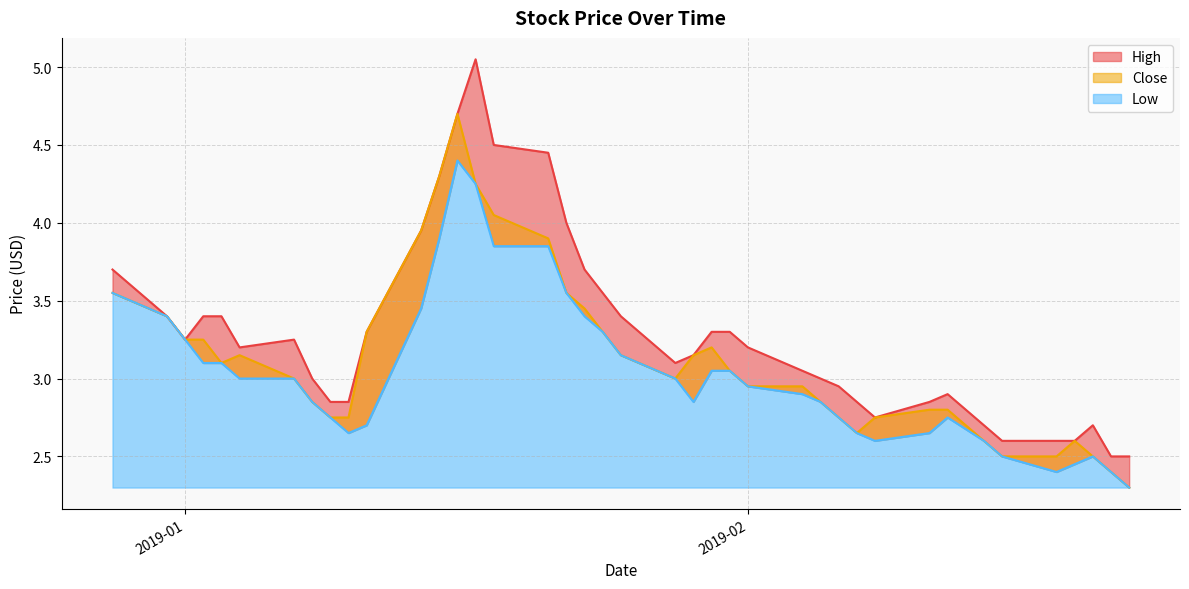

What position from the right is 2019-01-07?

34